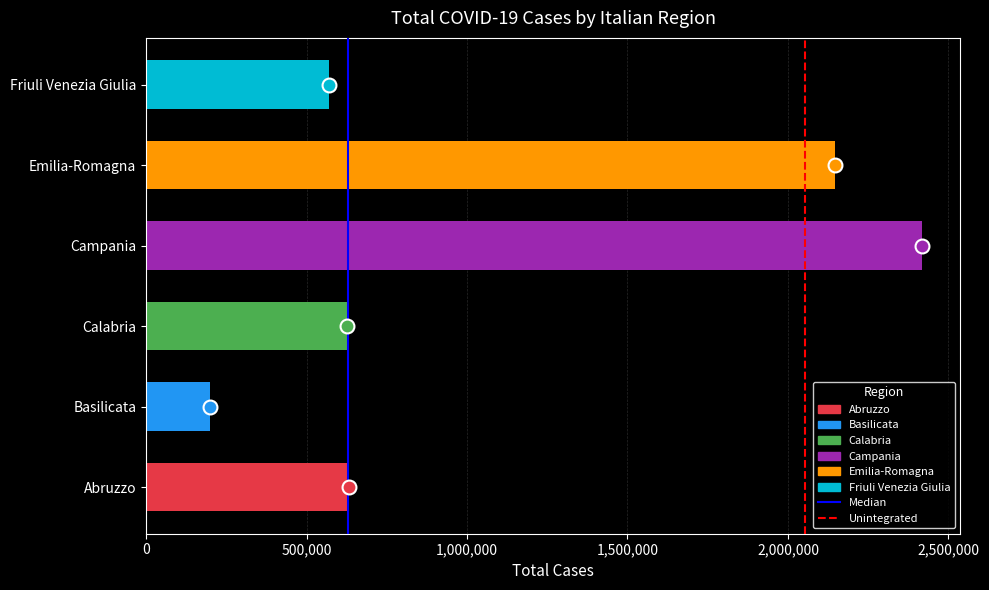

What is the difference between the maximum and minimum values?

2216223